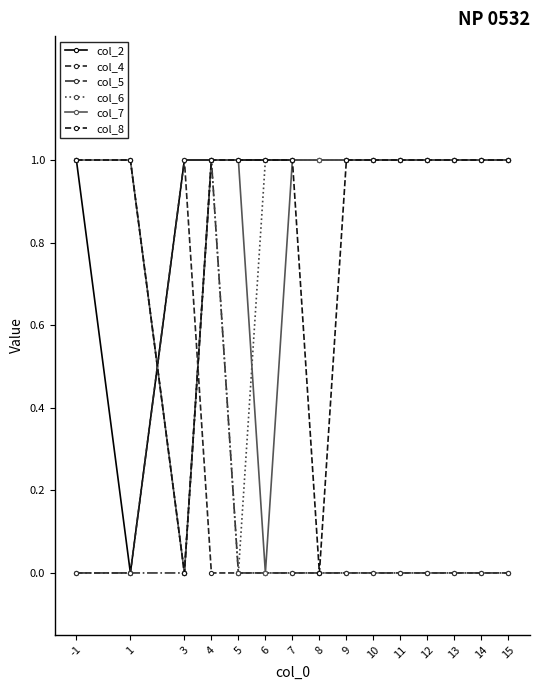

How many data points does each series have?

15